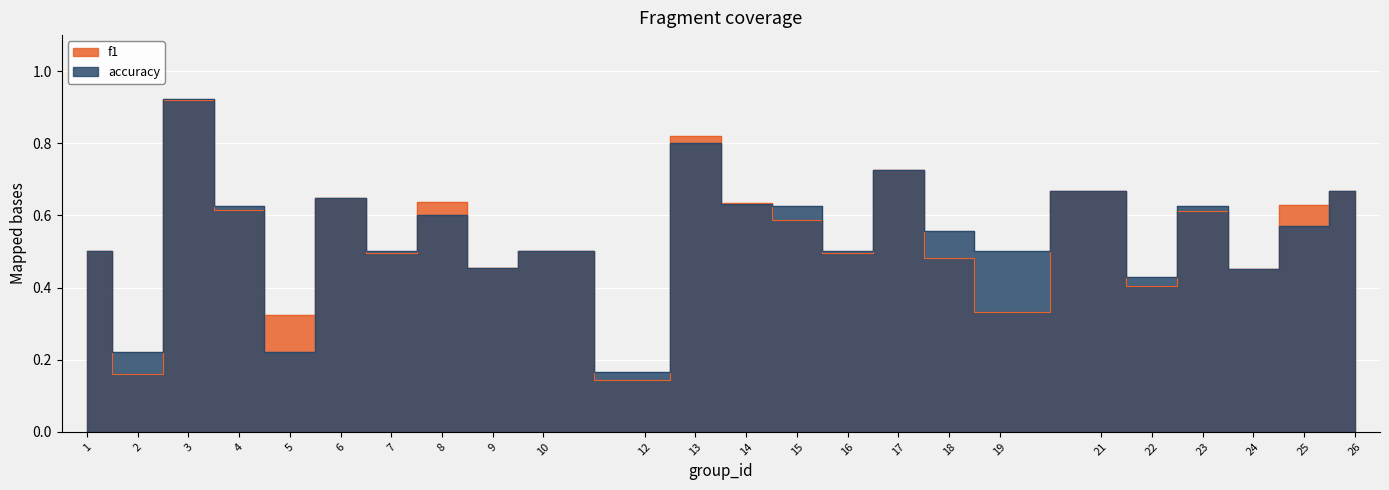

True or false: accuracy has a value of 0.8 at 25.

False